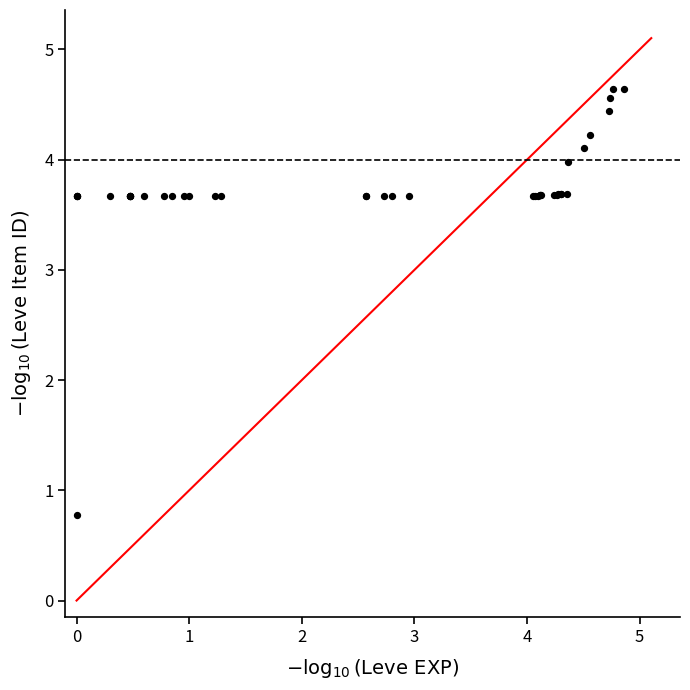

What Y value in the scatter plot is closest to 2?

0.8